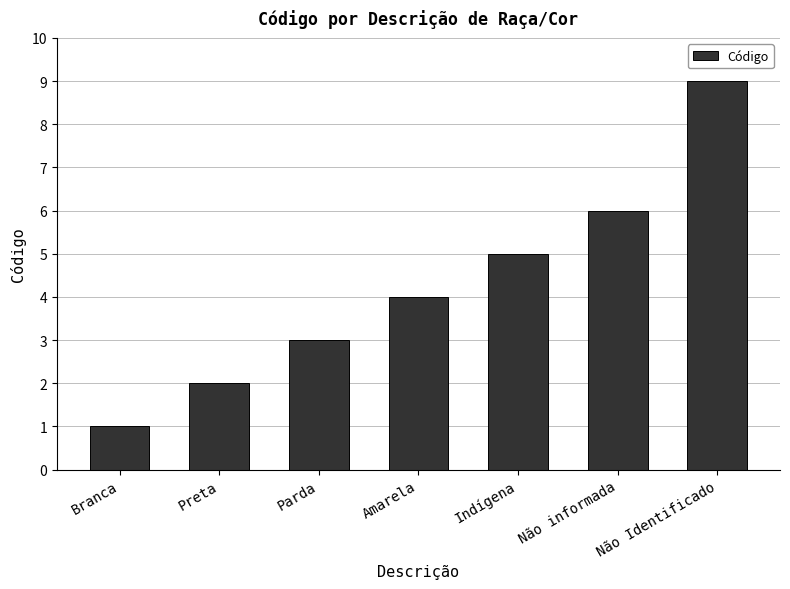

Read the value at Amarela.

4